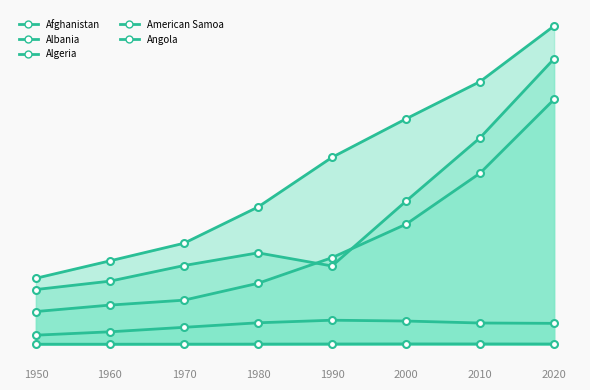

Where does the American Samoa series first go above 46216?

1990